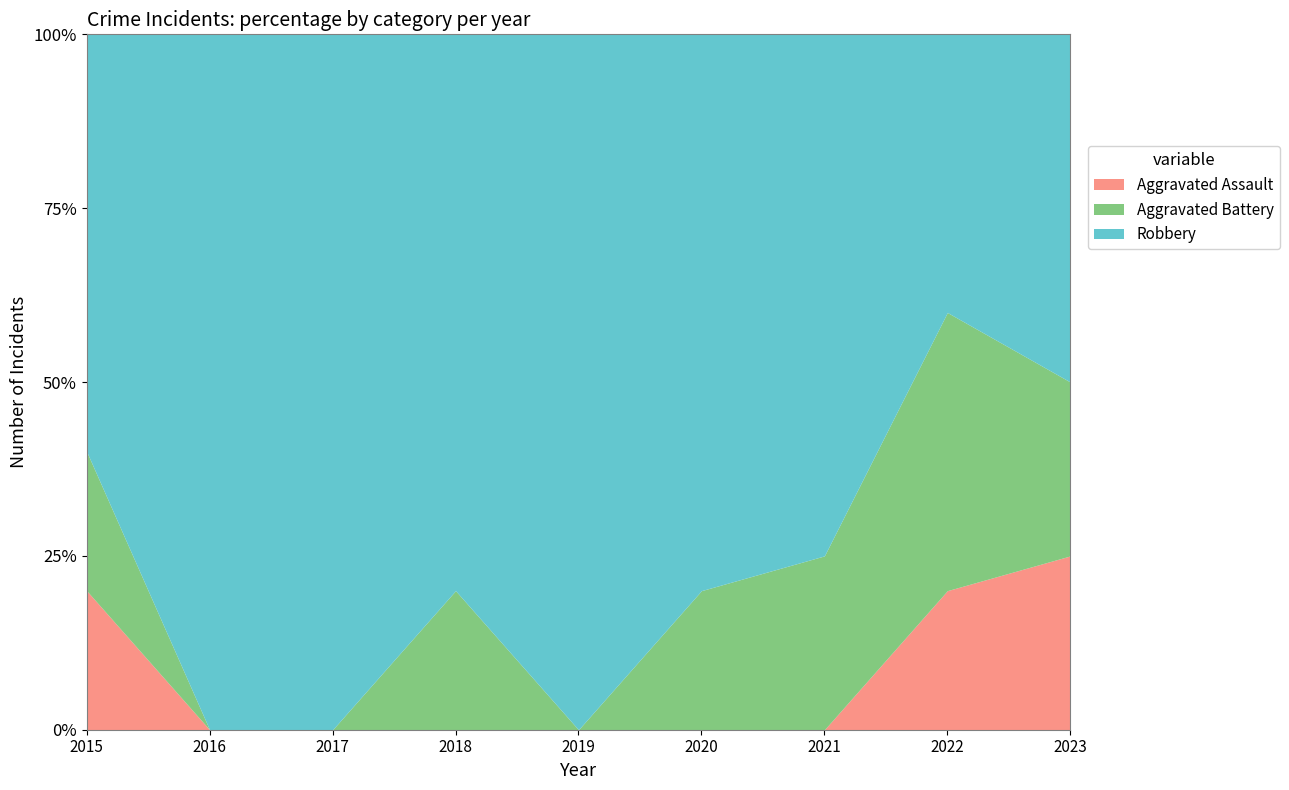

Which has a higher value, 2015 or 2018?

2015